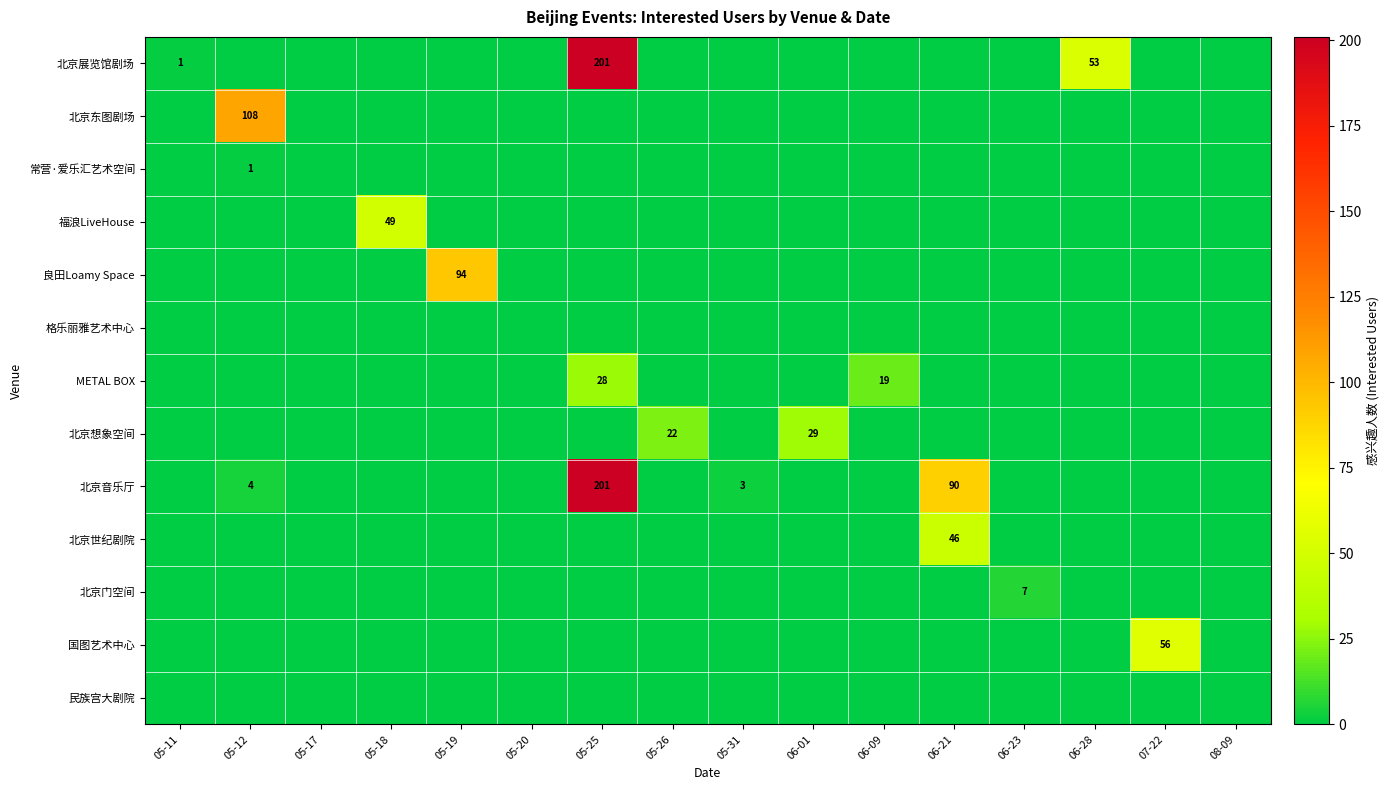

List the series in order of their peak value, highest first.

北京展览馆剧场, 北京音乐厅, 北京东图剧场, 良田Loamy Space, 国图艺术中心, 福浪LiveHouse, 北京世纪剧院, 北京想象空间, METAL BOX, 北京门空间, 常营·爱乐汇艺术空间, 格乐丽雅艺术中心, 民族宫大剧院